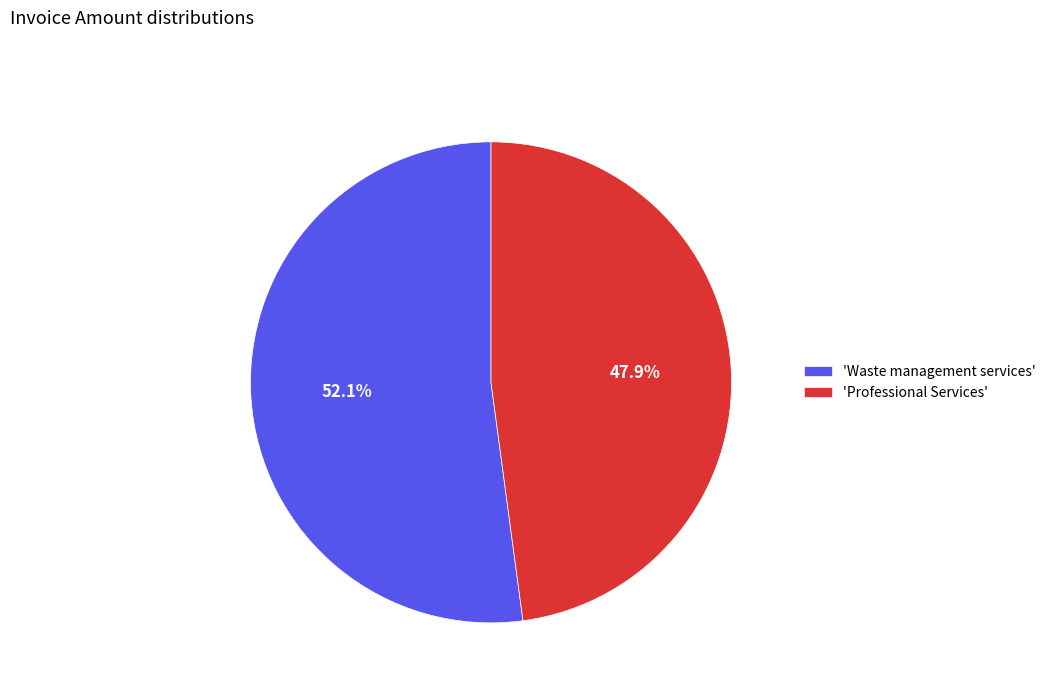

How many segments does this pie chart have?

2